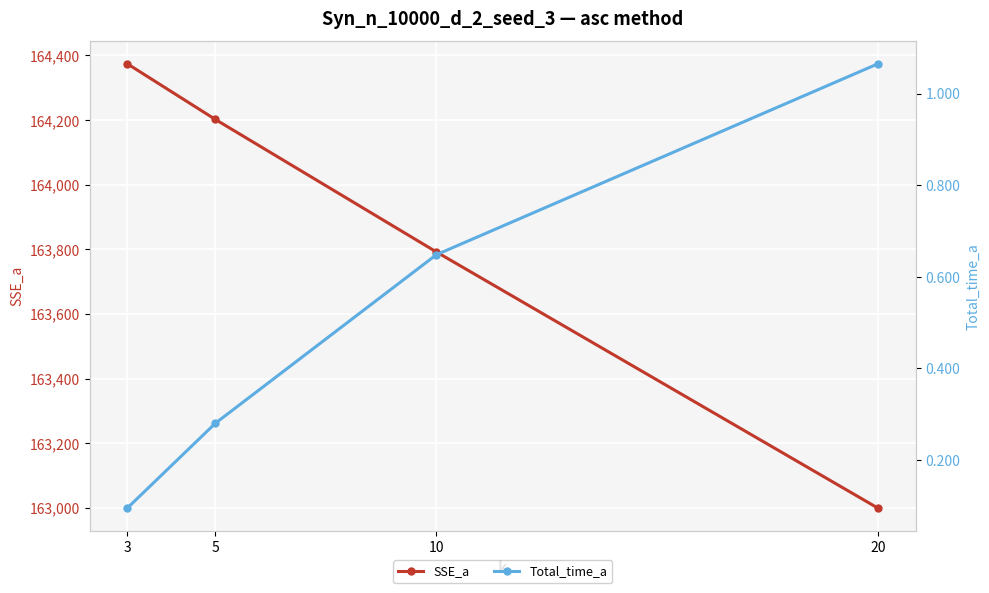

Rank the series at 3 from lowest to highest value.

Total_time_a, SSE_a